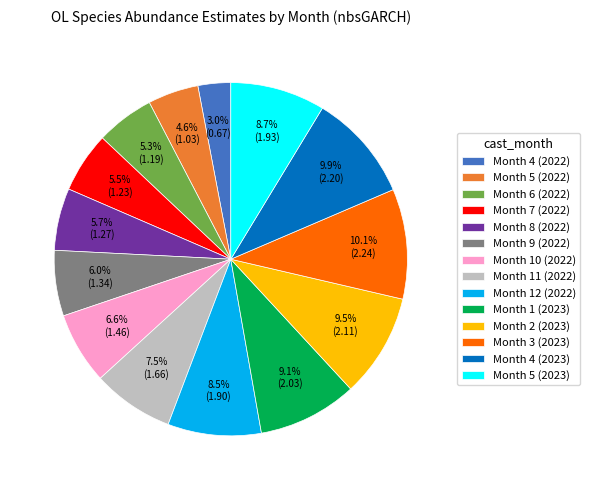

Is there any slice that represents more than half of the pie?

No